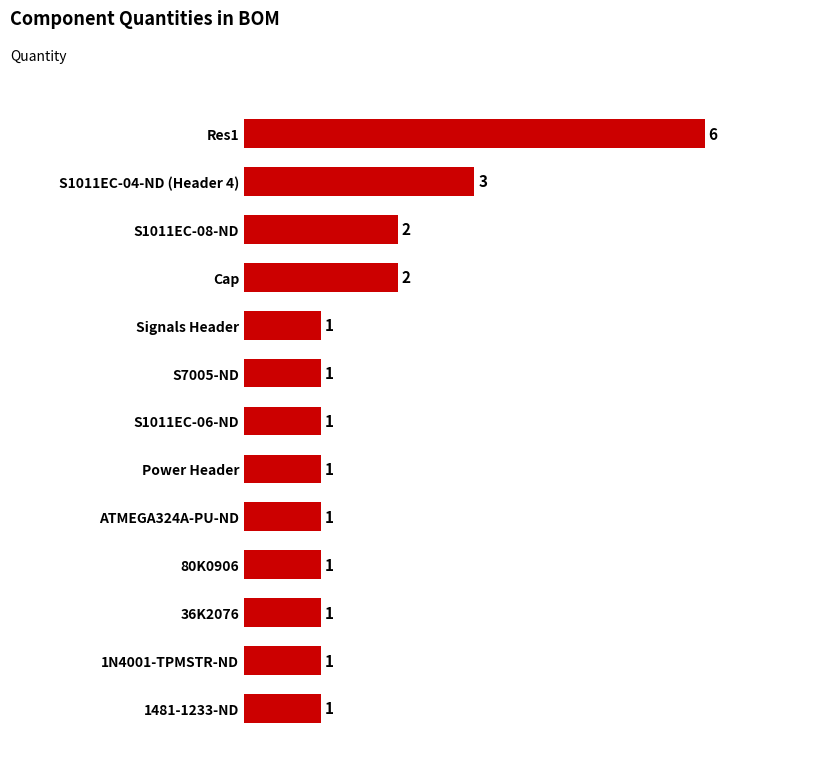

What is the average value?

2